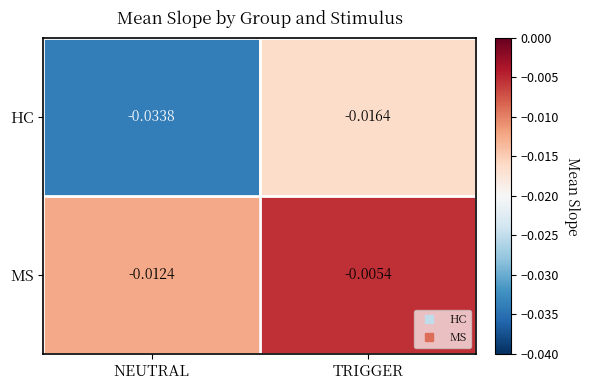

Which series has the largest range (max minus min)?

HC